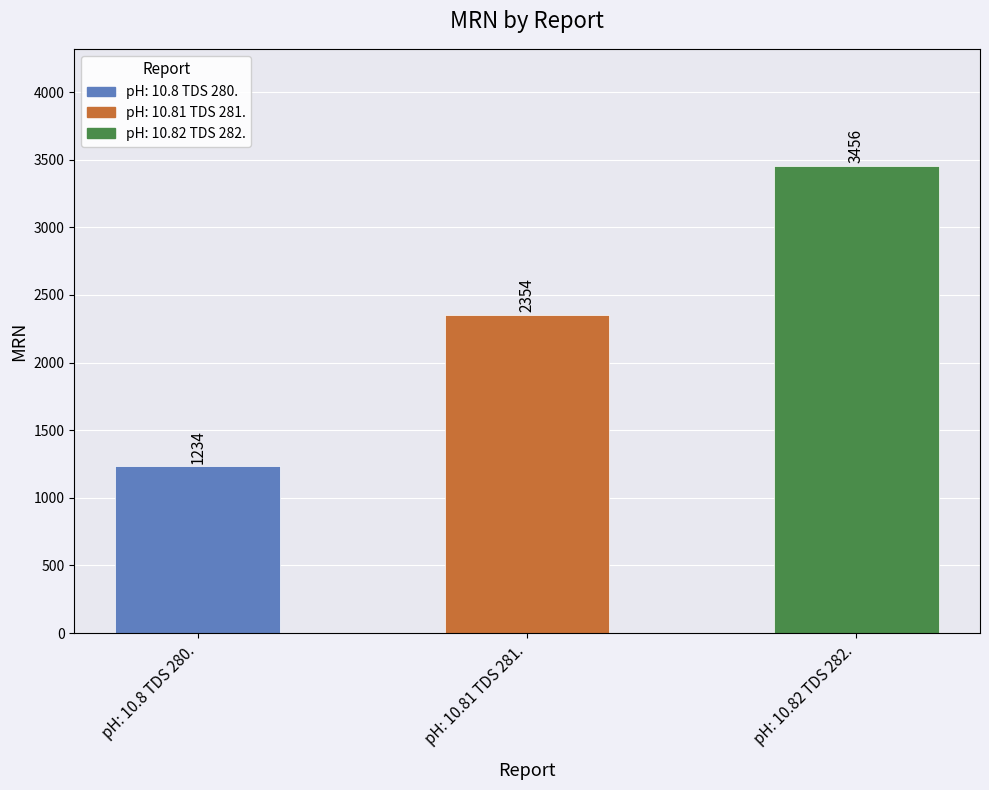

What is the label of the 2nd bar from the right?

pH: 10.81 TDS 281.